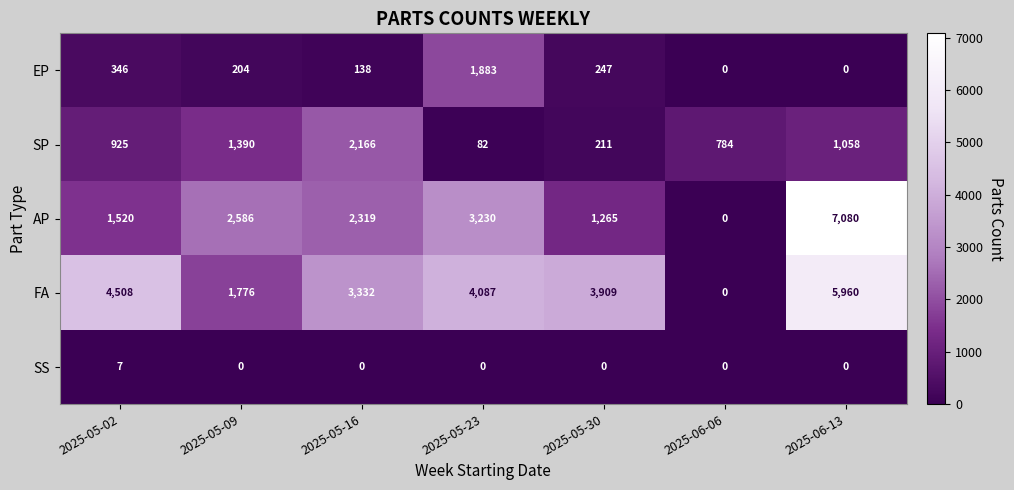

How many series are shown in this chart?

5